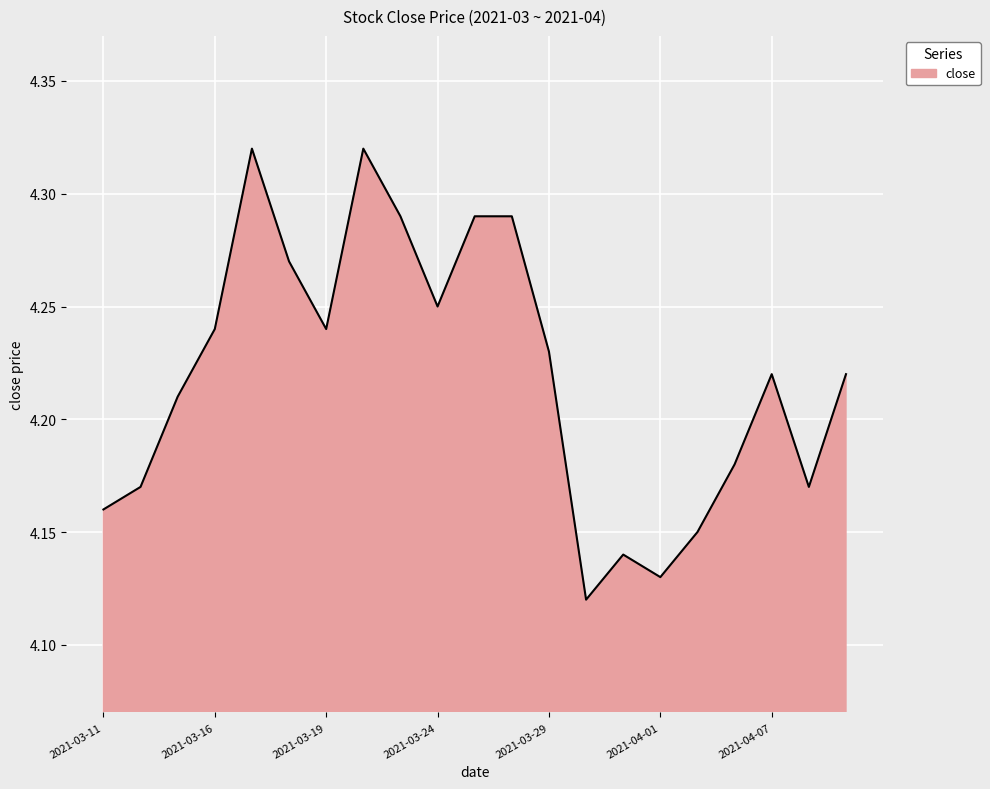

Rank the categories by value from highest to lowest.

2021-03-17, 2021-03-22, 2021-03-23, 2021-03-25, 2021-03-26, 2021-03-18, 2021-03-24, 2021-03-16, 2021-03-19, 2021-03-29, 2021-04-07, 2021-04-09, 2021-03-15, 2021-04-06, 2021-03-12, 2021-04-08, 2021-03-11, 2021-04-02, 2021-03-31, 2021-04-01, 2021-03-30